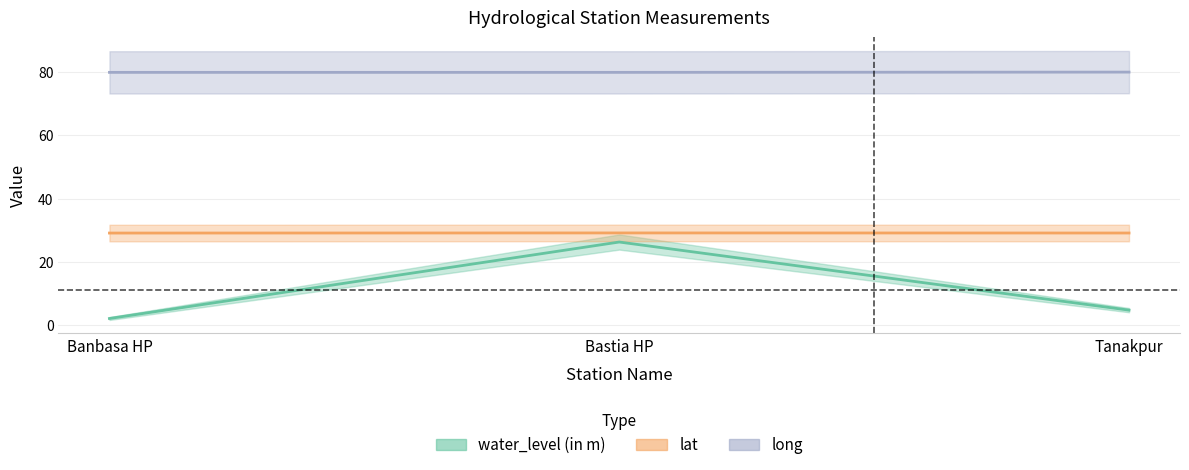

How many distinct data groups are displayed?

3